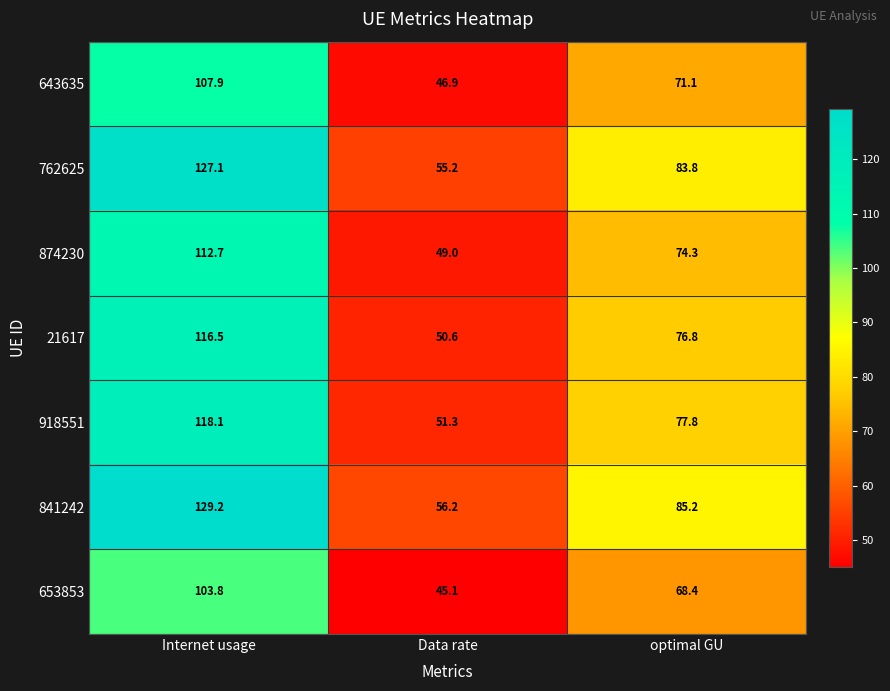

Where is 653853 nearest to the value 74?

optimal GU